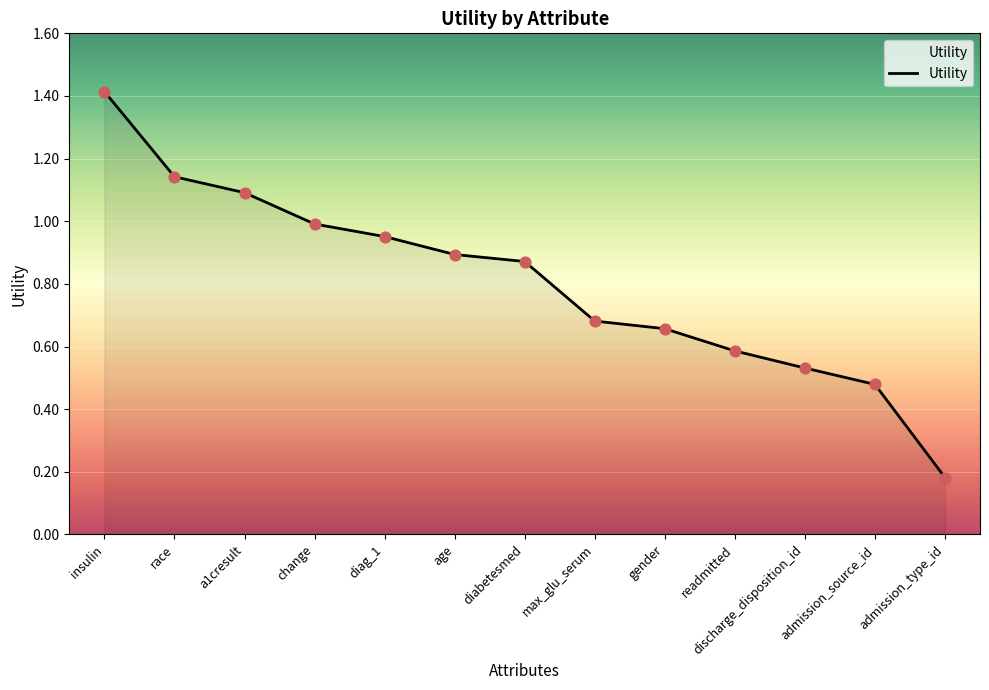

What is the change in value from readmitted to discharge_disposition_id?

-0.1